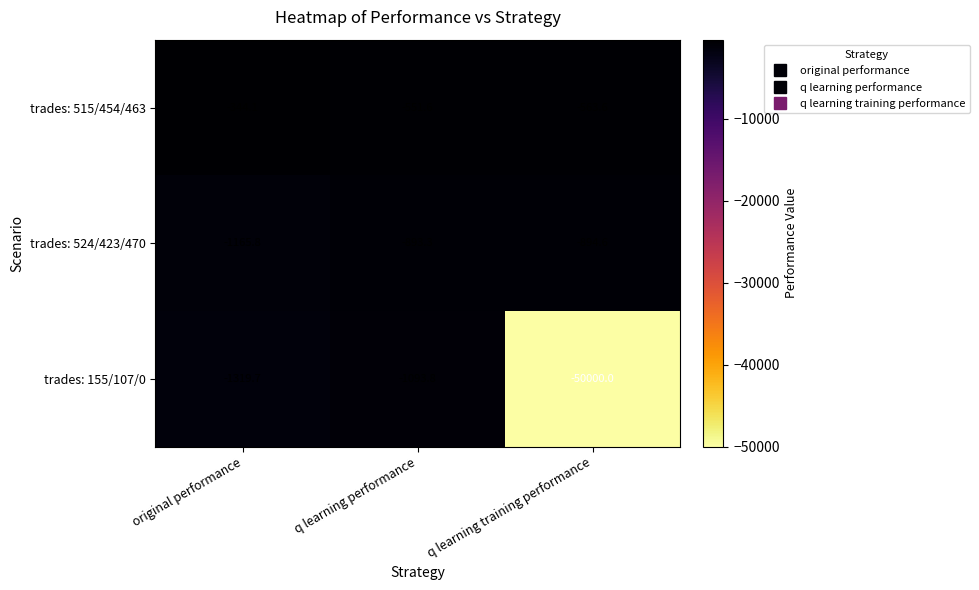

Which series has the largest total across all categories?

trades: 515/454/463